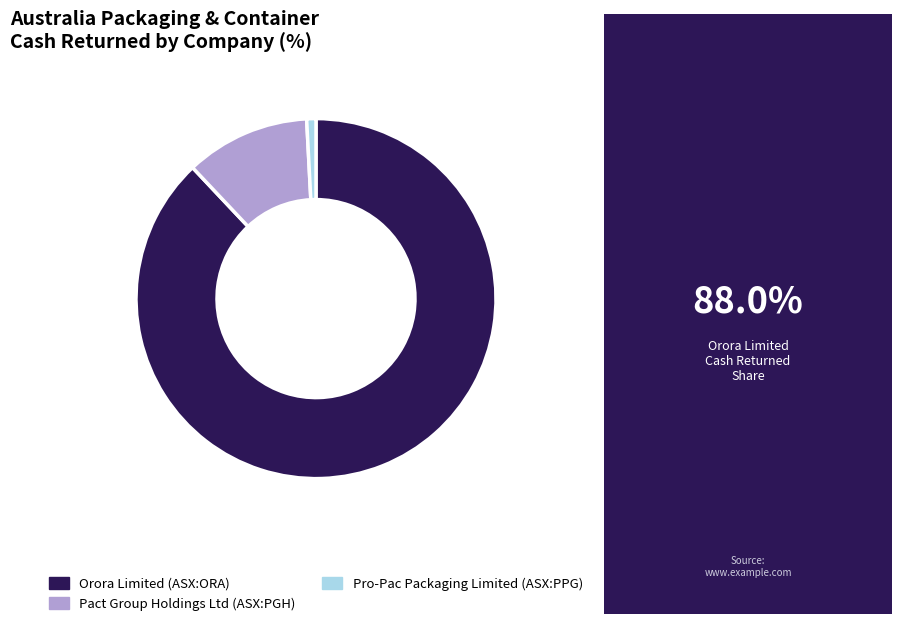

Rank the categories by value from highest to lowest.

Orora Limited (ASX:ORA), Pact Group Holdings Ltd (ASX:PGH), Pro-Pac Packaging Limited (ASX:PPG)